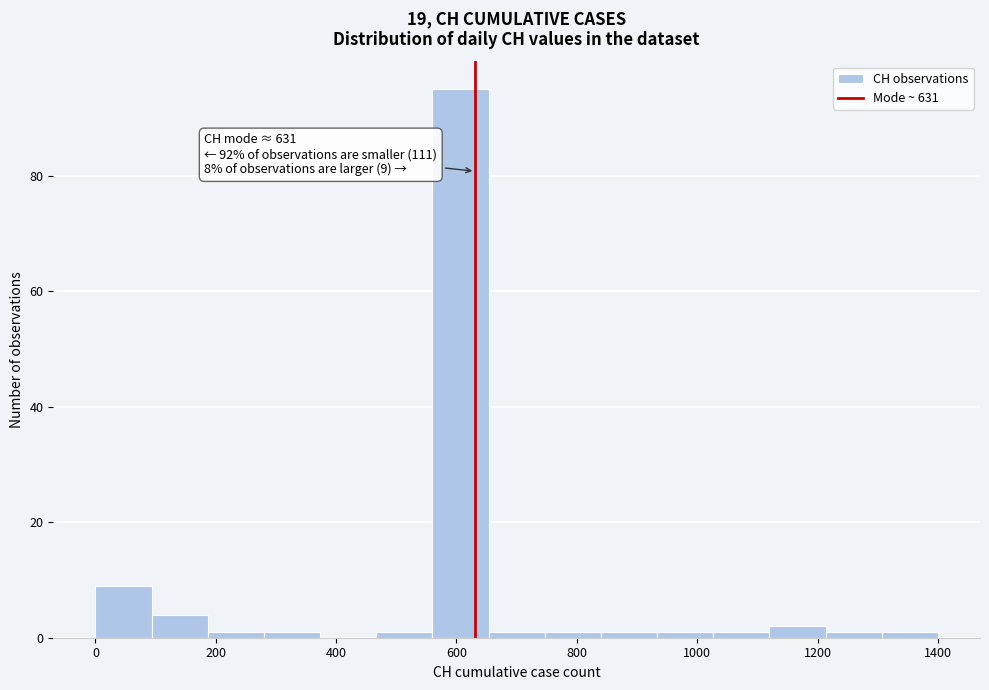

Over which range of the x-axis is the bar tallest?

560 to 660